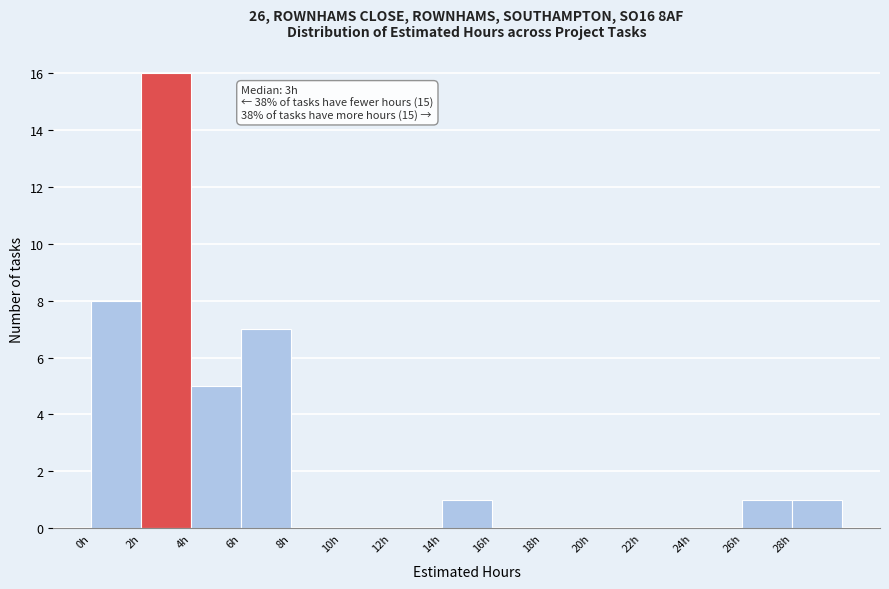

Which range on the x-axis has the tallest bar?

2 to 4